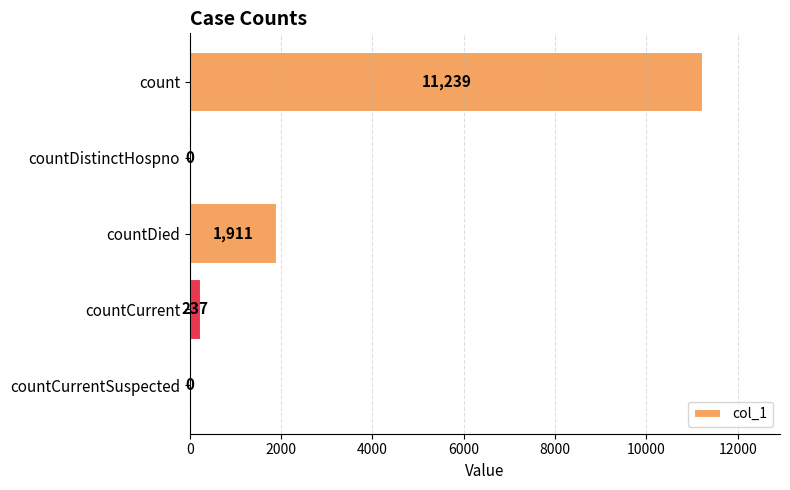

What is the sum of all values?

13387